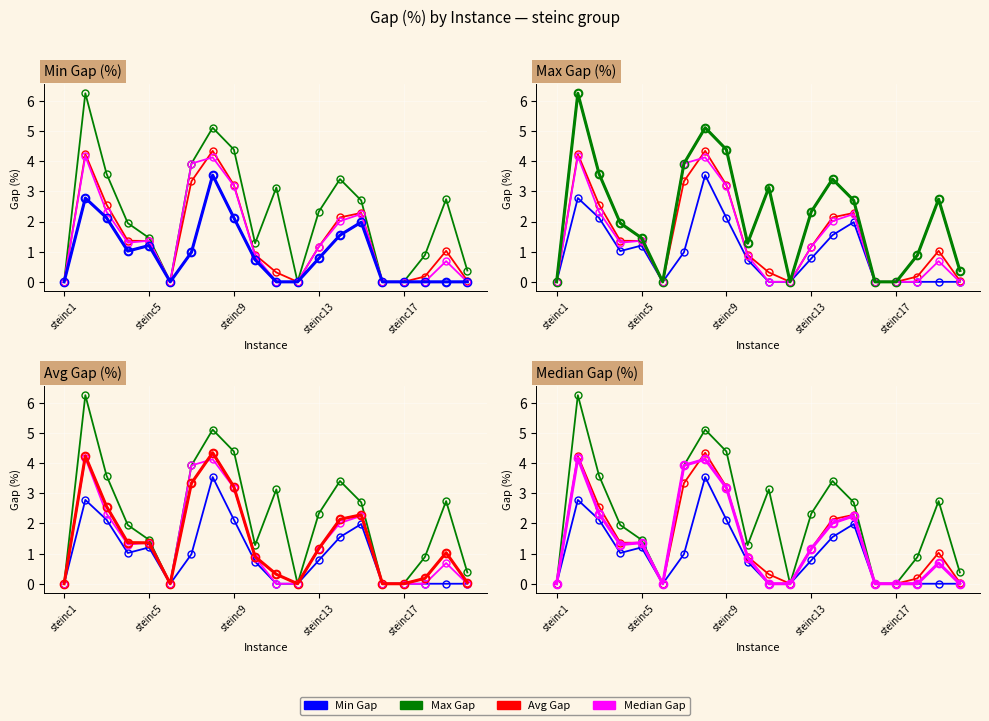

Which series has the largest total across all categories?

max_gap